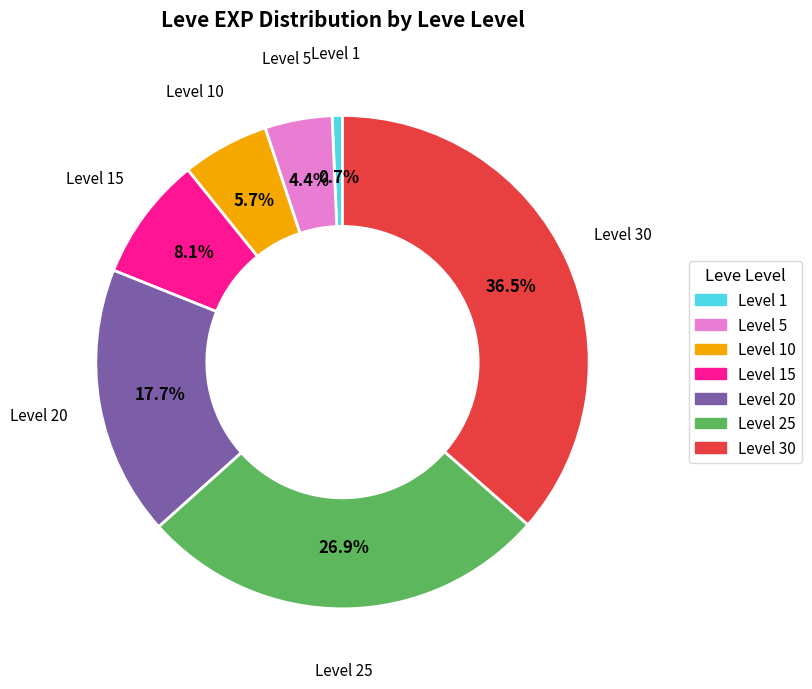

Does any single category account for the majority?

No